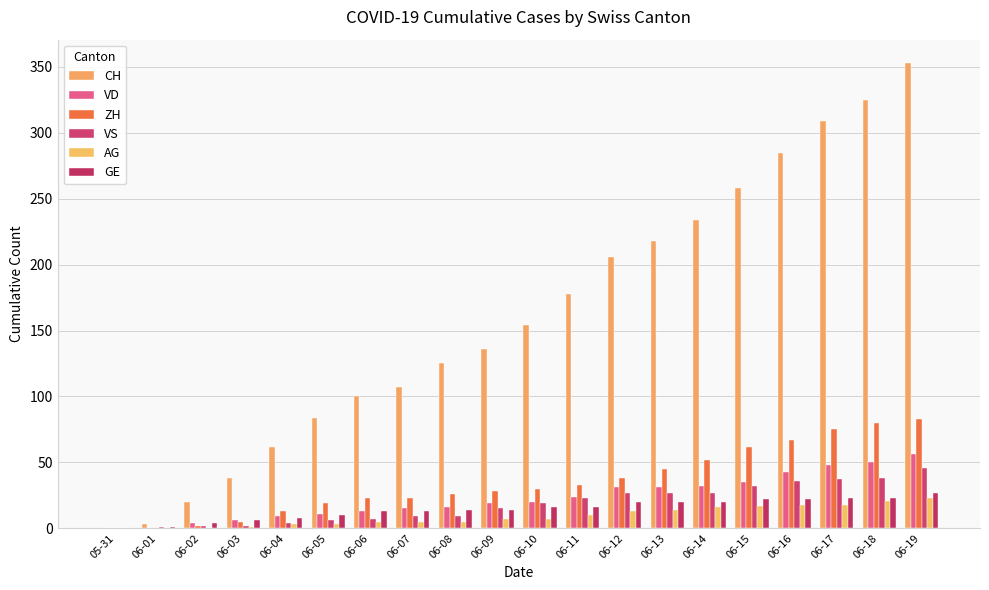

At which label is VD closest to 28?

06-12